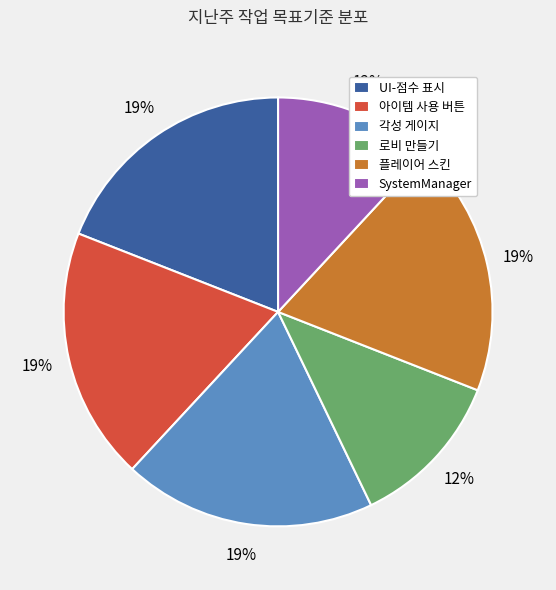

Does 각성 게이지 account for over 50% of the chart?

No